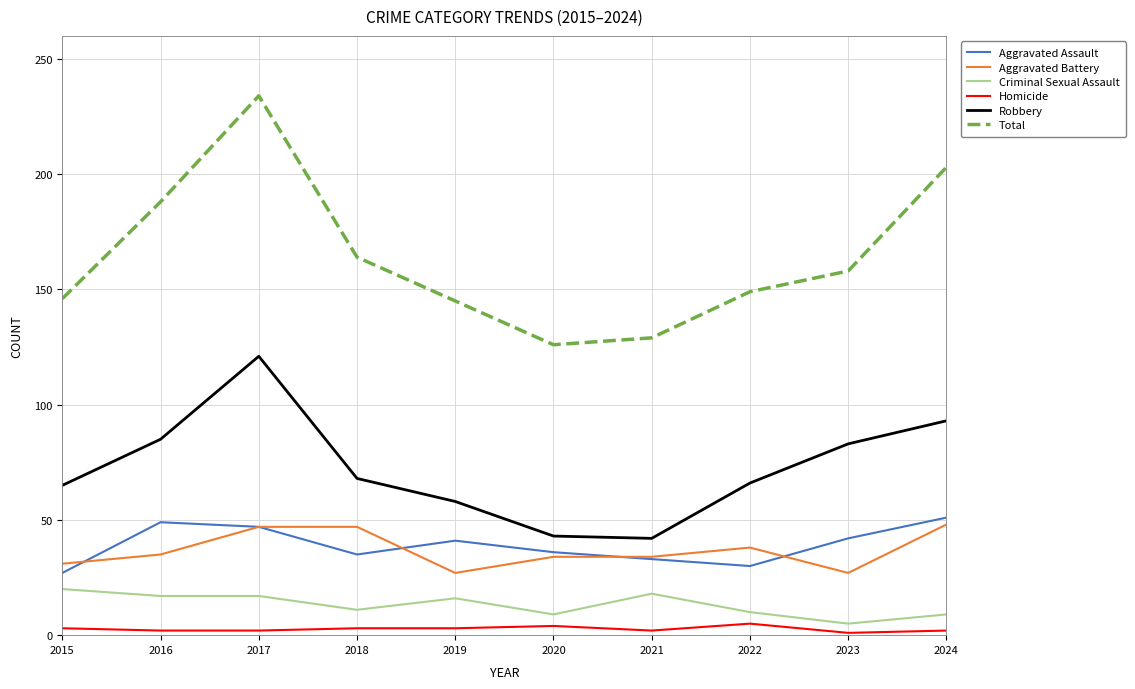

At which label does Total first exceed 158?

2016